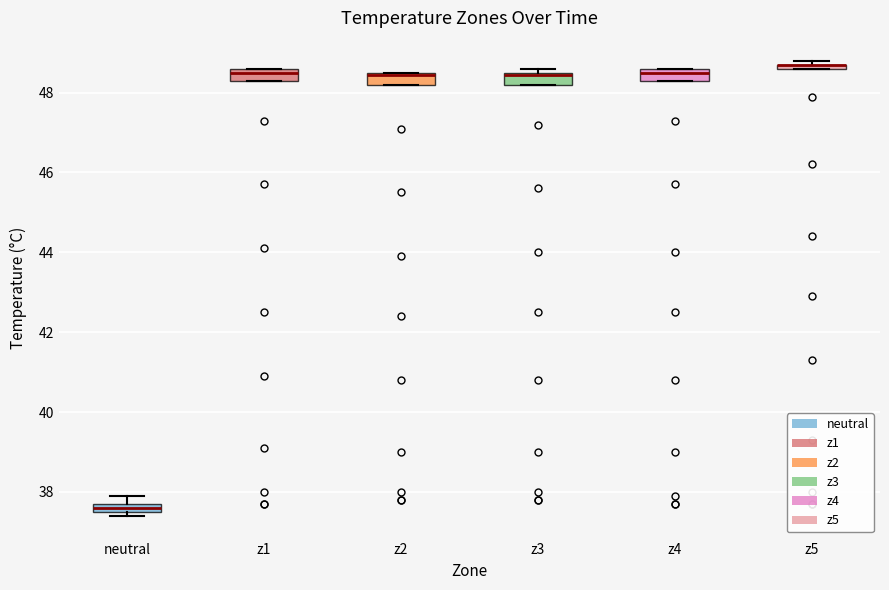

Where is the upper edge of the box for neutral on the y-axis? The values are not printed on the chart, so give them approximately, as read against the axis.

37.8